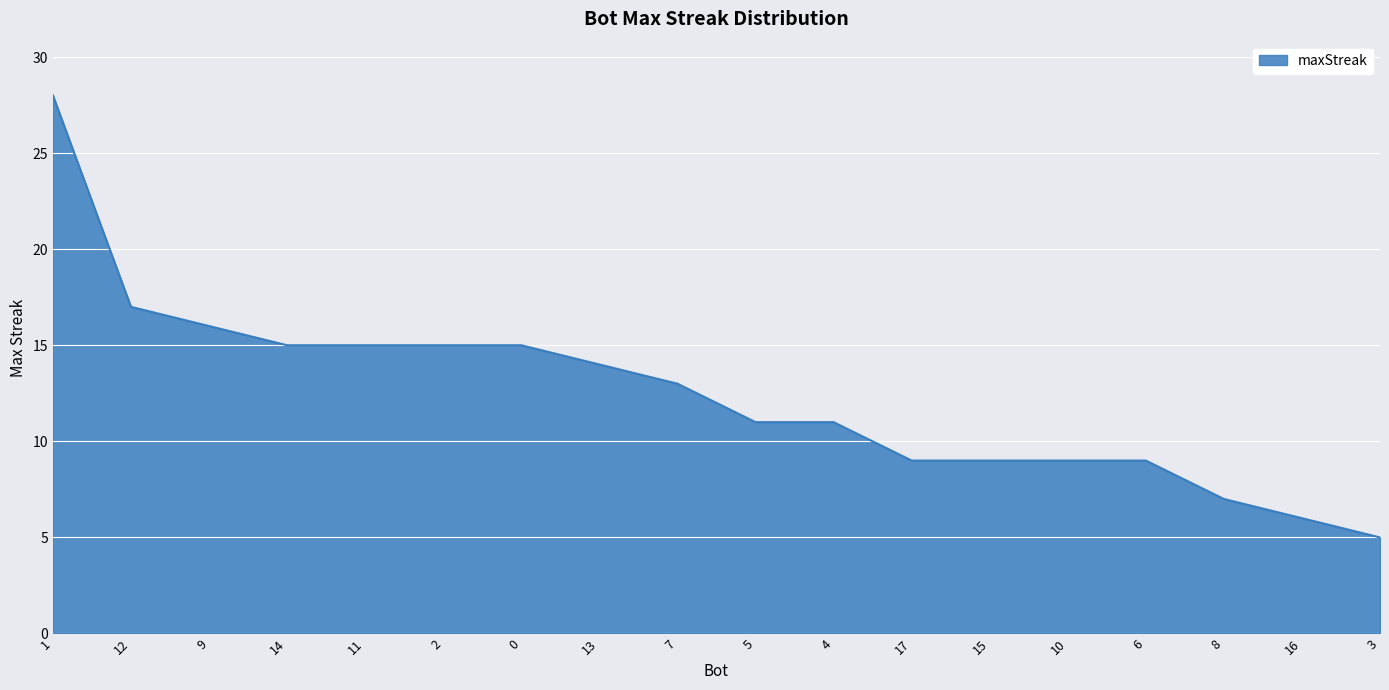

Count the number of categories in the chart.

18